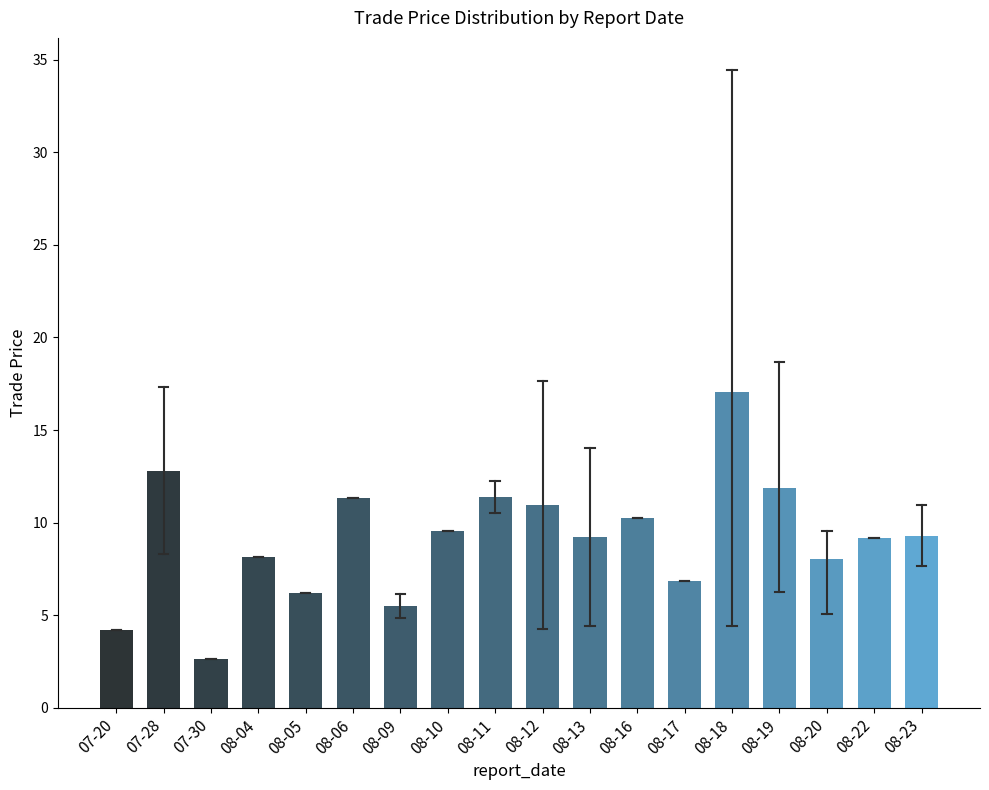

True or false: the data shows 5.5 at 08-09.

True